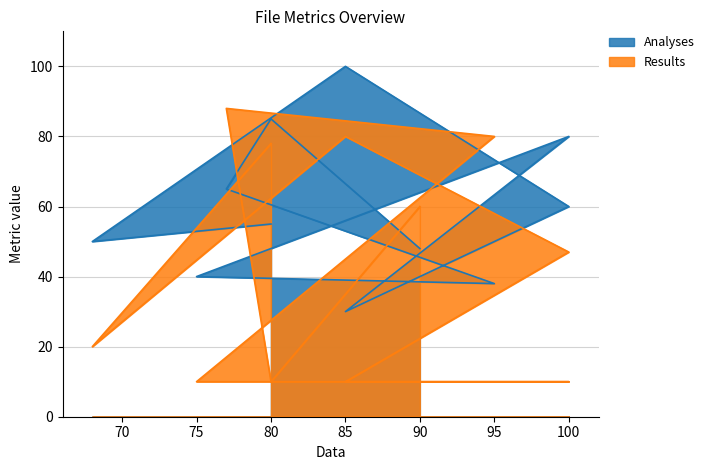

What is the difference between the highest and lowest values at 68?

30